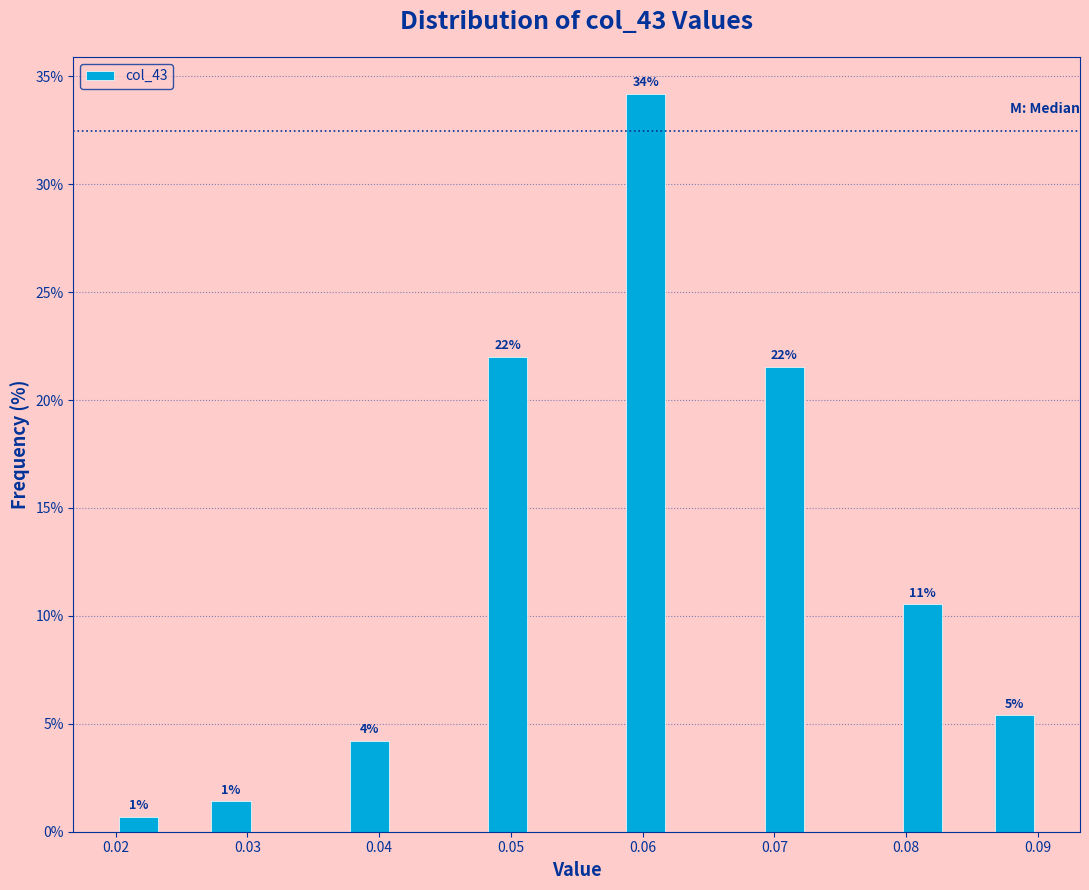

Around what value on the x-axis is the tallest bar? Give the approximate position of its centre, as read against the axis.

0.060